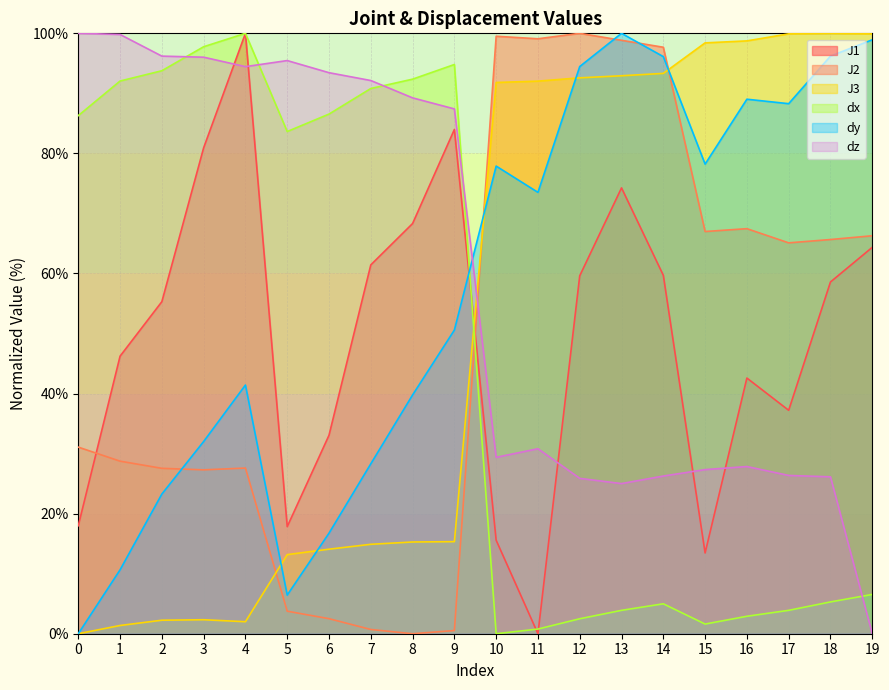

Reading left to right, what are all the values shown in this chart?

J1: 0=18.0	1=46.2	2=55.3	3=80.9	4=100.0	5=17.8	6=33.1	7=61.4	8=68.3	9=84.0	10=15.6	11=0.0	12=59.6	13=74.3	14=59.7	15=13.5	16=42.6	17=37.2	18=58.6	19=64.4
J2: 0=31.1	1=28.7	2=27.5	3=27.3	4=27.6	5=3.8	6=2.5	7=0.7	8=0.0	9=0.5	10=99.5	11=99.1	12=100.0	13=98.8	14=97.7	15=67.0	16=67.5	17=65.1	18=65.7	19=66.3
J3: 0=0.0	1=1.4	2=2.2	3=2.3	4=2.0	5=13.2	6=14.1	7=14.9	8=15.3	9=15.3	10=91.8	11=92.0	12=92.6	13=92.9	14=93.3	15=98.4	16=98.7	17=99.9	18=100.0	19=99.9
dx: 0=86.3	1=92.1	2=93.8	3=97.8	4=100.0	5=83.6	6=86.6	7=90.8	8=92.4	9=94.8	10=0.0	11=0.8	12=2.5	13=3.9	14=5.0	15=1.6	16=2.9	17=3.9	18=5.3	19=6.5
dy: 0=0.0	1=10.6	2=23.3	3=32.0	4=41.4	5=6.4	6=16.7	7=28.3	8=39.8	9=50.6	10=77.9	11=73.5	12=94.5	13=100.0	14=96.1	15=78.2	16=89.0	17=88.3	18=96.2	19=98.9
dz: 0=100.0	1=99.8	2=96.2	3=96.0	4=94.5	5=95.5	6=93.4	7=92.1	8=89.3	9=87.4	10=29.4	11=30.8	12=25.9	13=25.0	14=26.3	15=27.3	16=27.8	17=26.4	18=26.1	19=0.0